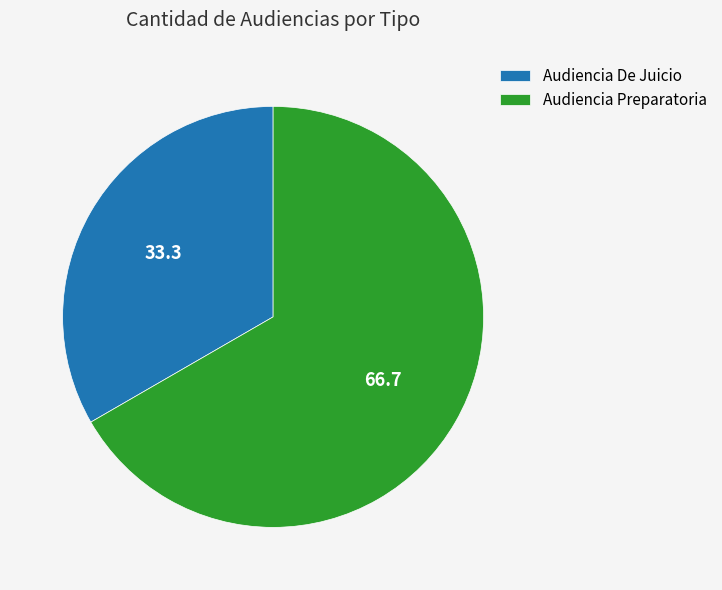

What is the ratio of the value at Audiencia De Juicio to the value at Audiencia Preparatoria?

0.5